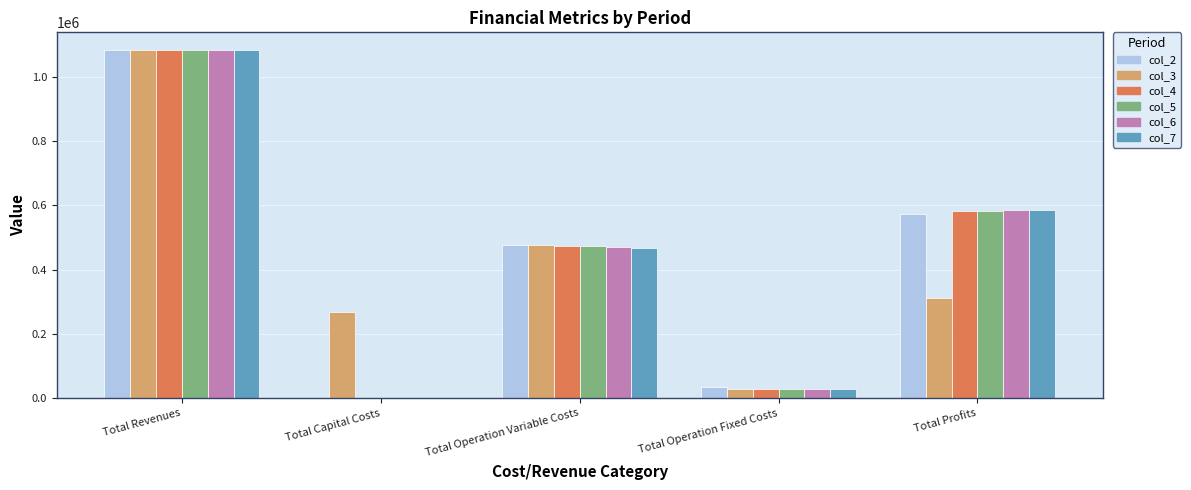

What is the sum of all col_5 values?

2167238.6